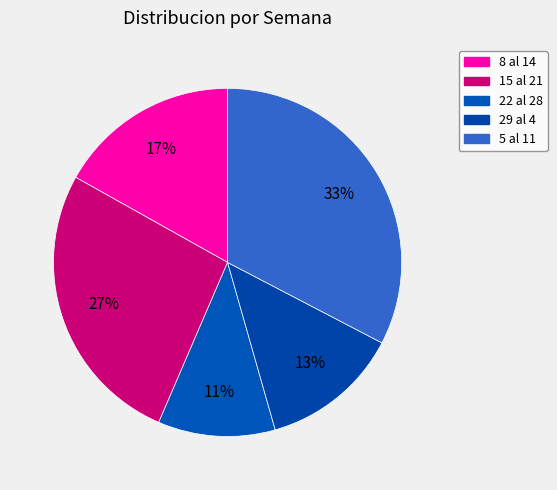

To the nearest percent, what is the difference between the largest and smallest slice percentages?

22%